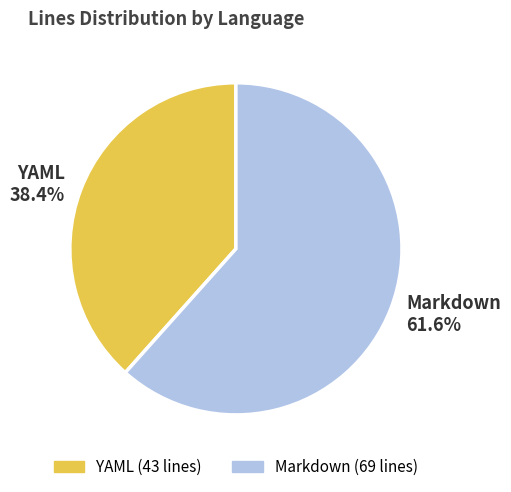

Which category accounts for the majority?

Markdown